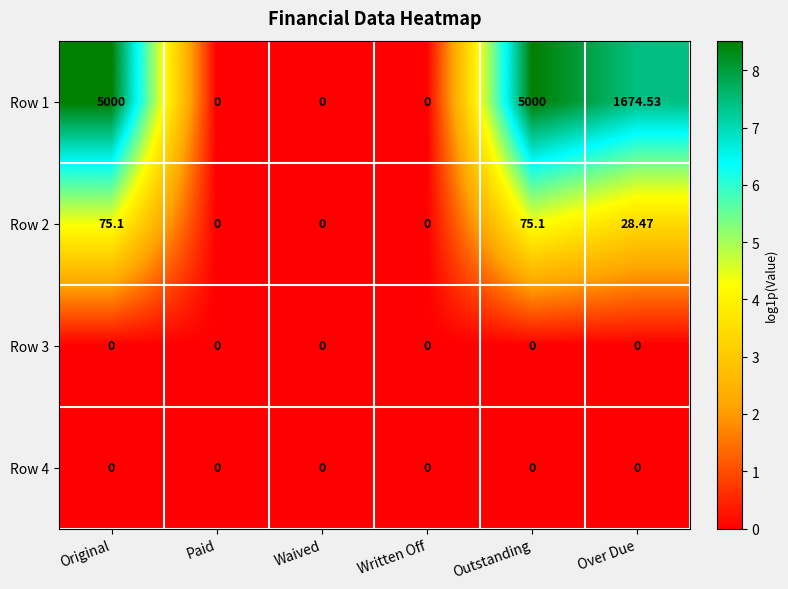

Where does the Row 2 series first go above 28?

Original